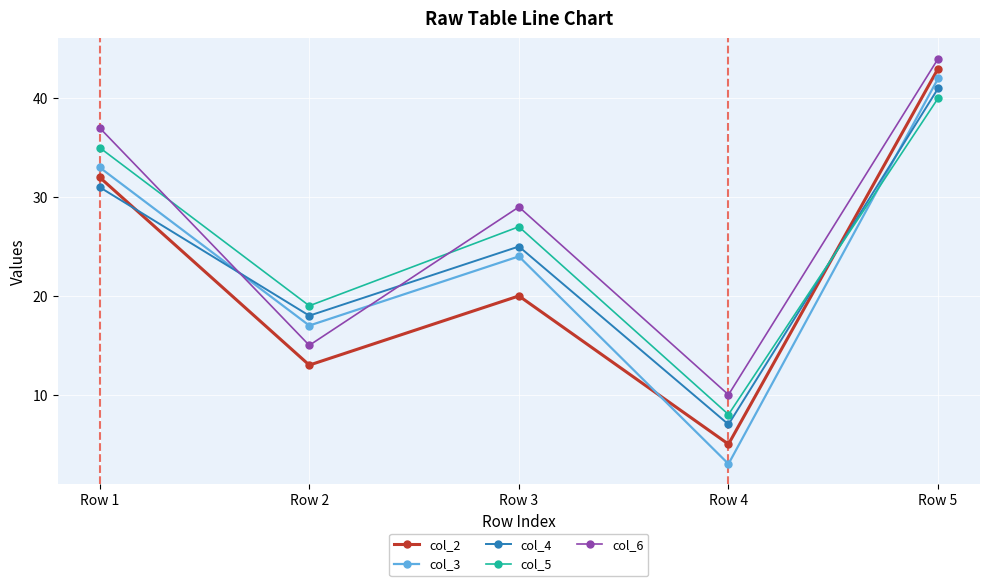

Where is the first local maximum for col_6?

Row 3